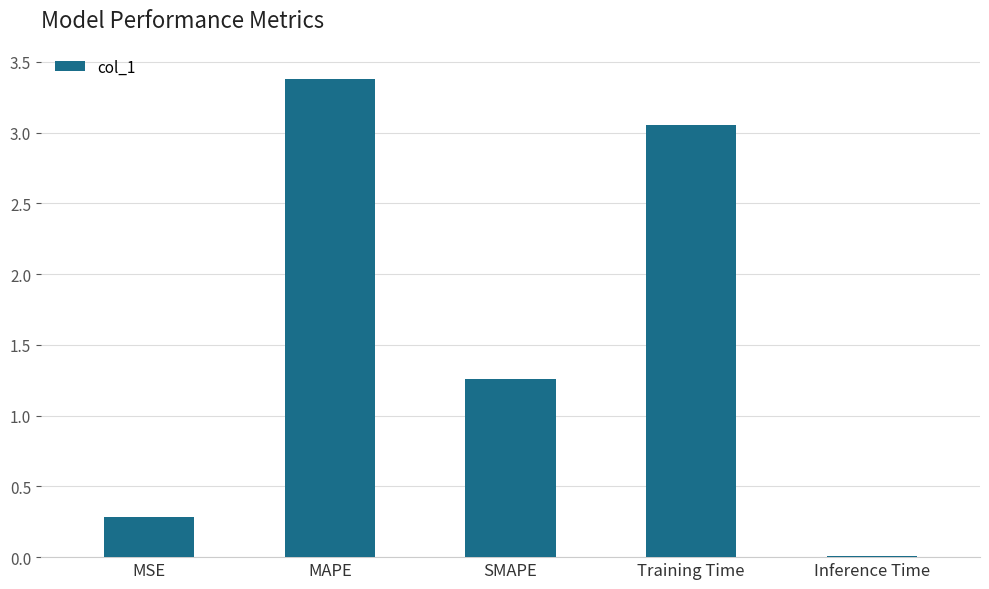

Are the bars horizontal?

No